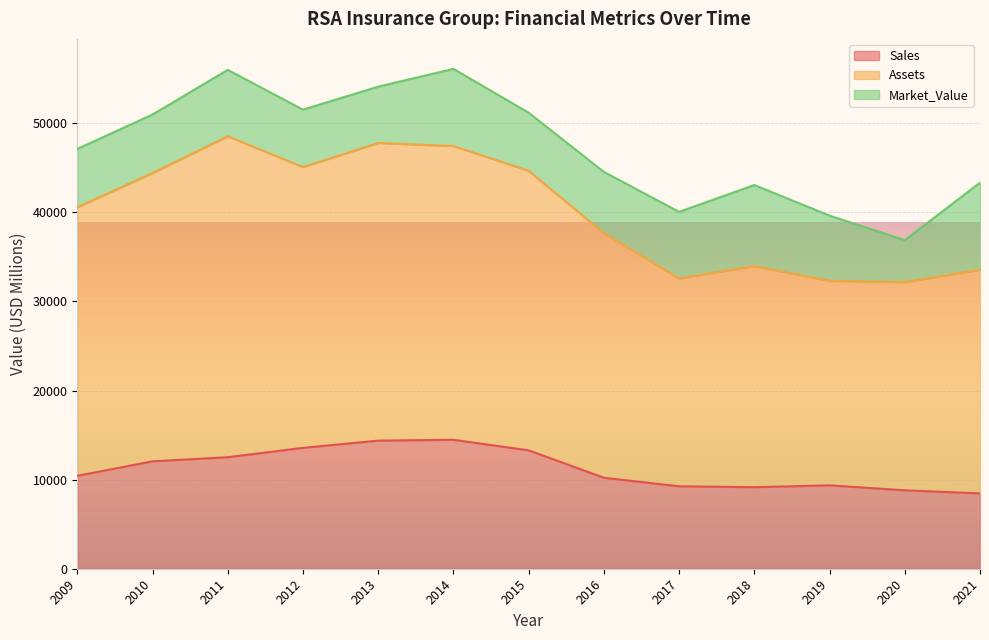

Rank the categories by Sales value from highest to lowest.

2014, 2013, 2012, 2015, 2011, 2010, 2009, 2016, 2019, 2017, 2018, 2020, 2021